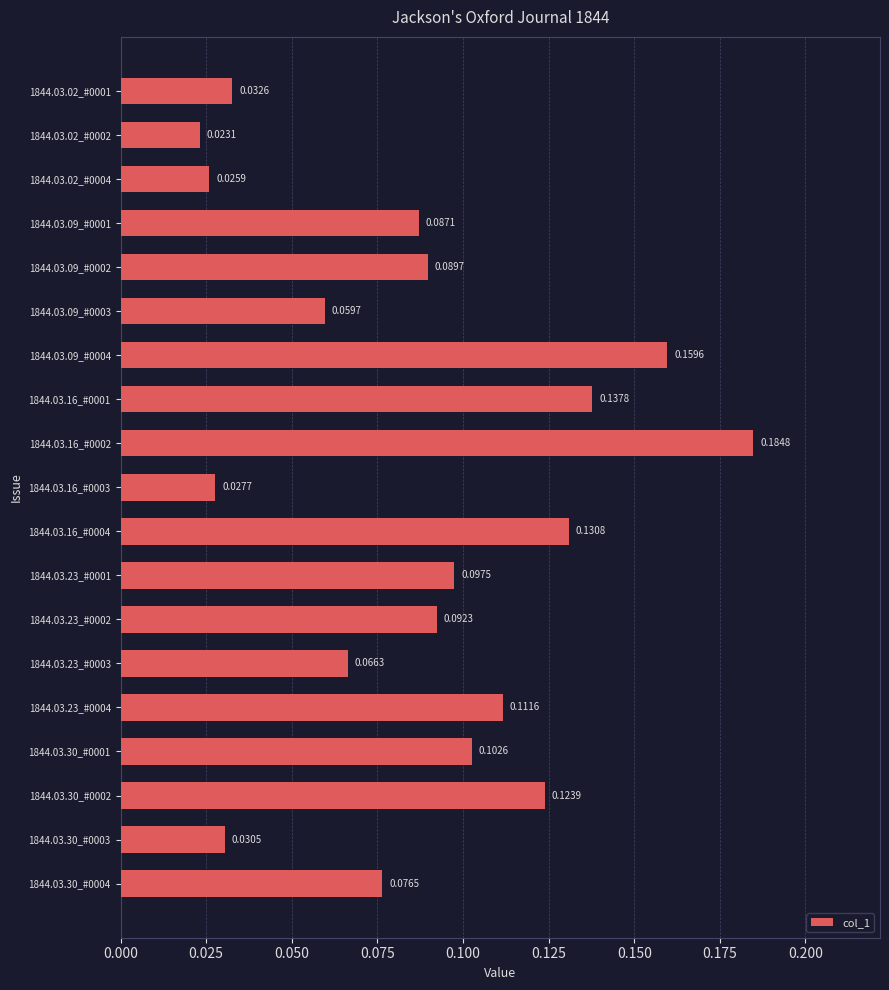

Rank the categories by value from lowest to highest.

1844.03.02_#0002, 1844.03.02_#0004, 1844.03.16_#0003, 1844.03.30_#0003, 1844.03.02_#0001, 1844.03.09_#0003, 1844.03.23_#0003, 1844.03.30_#0004, 1844.03.09_#0001, 1844.03.09_#0002, 1844.03.23_#0002, 1844.03.23_#0001, 1844.03.30_#0001, 1844.03.23_#0004, 1844.03.30_#0002, 1844.03.16_#0004, 1844.03.16_#0001, 1844.03.09_#0004, 1844.03.16_#0002